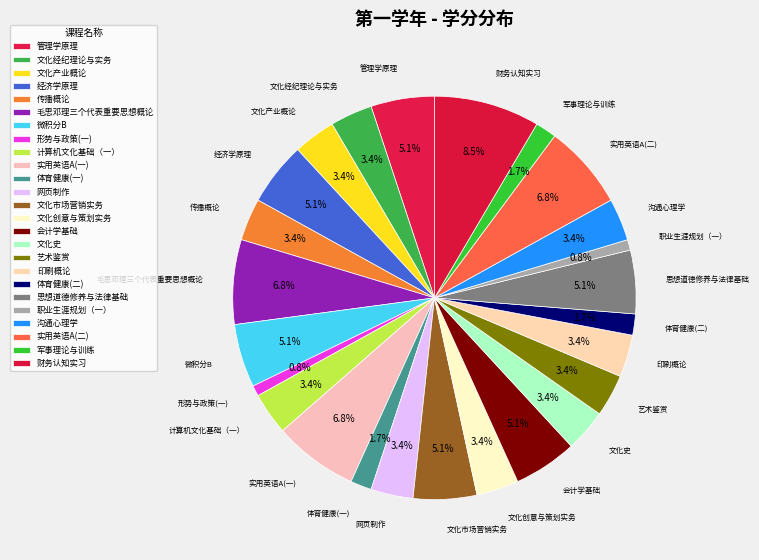

How many segments does this pie chart have?

25